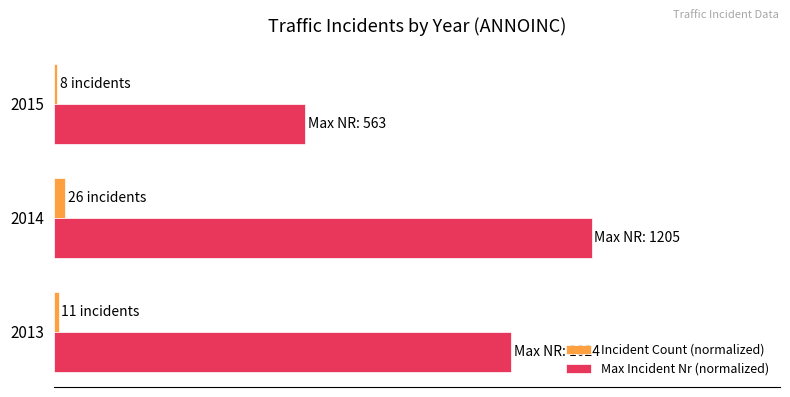

Which series has the largest range (max minus min)?

Max Incident Nr (normalized)